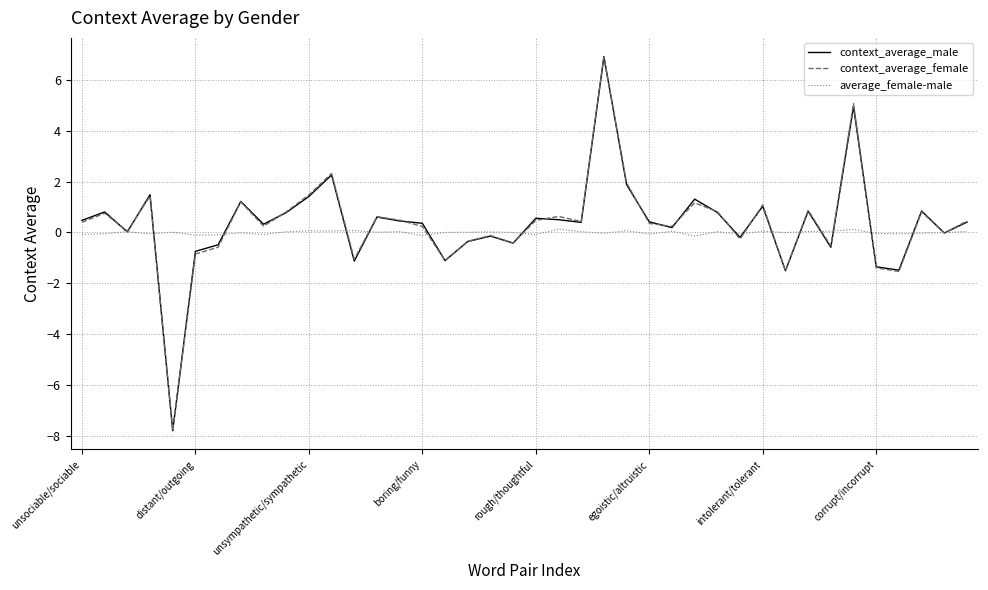

Which series has the widest spread of values?

context_average_male